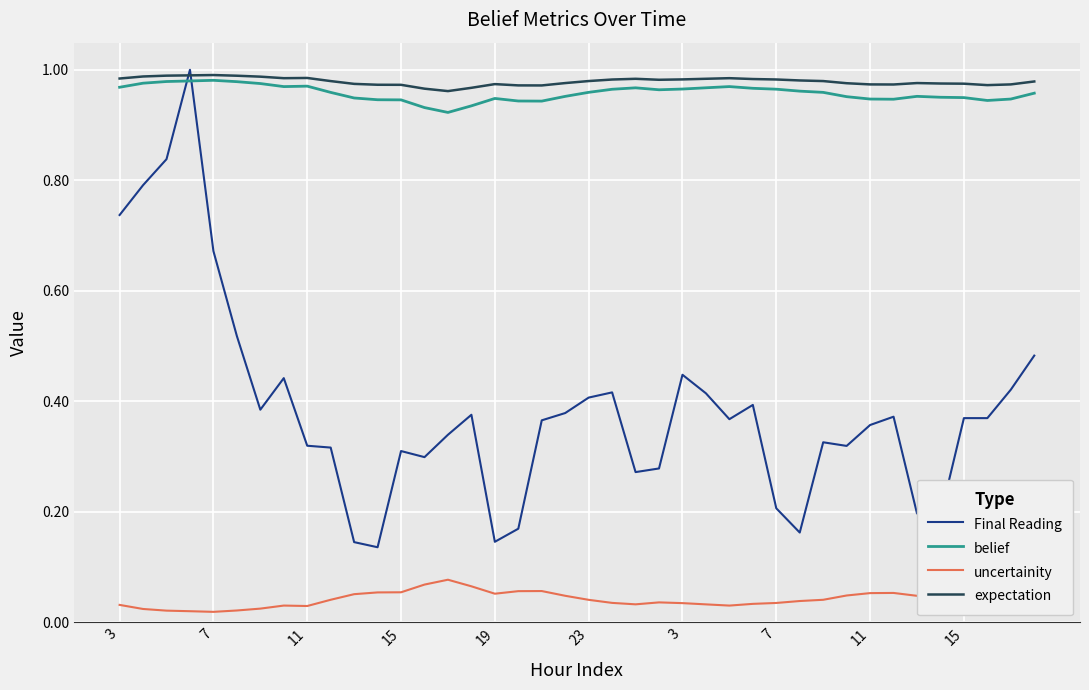

Which series has the largest range (max minus min)?

Final Reading